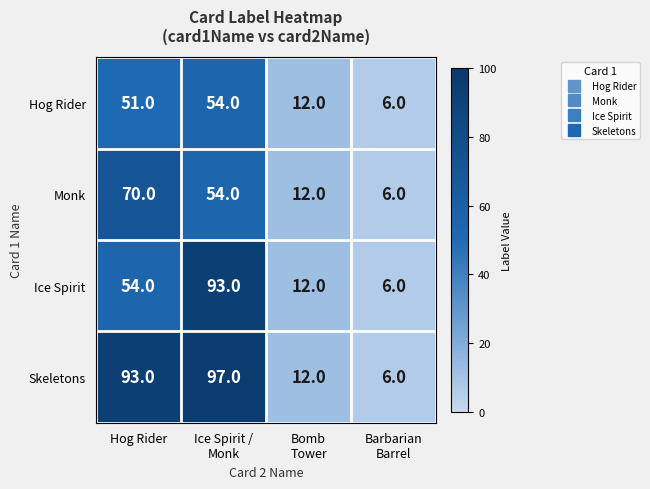

Which series has the largest total across all categories?

Skeletons